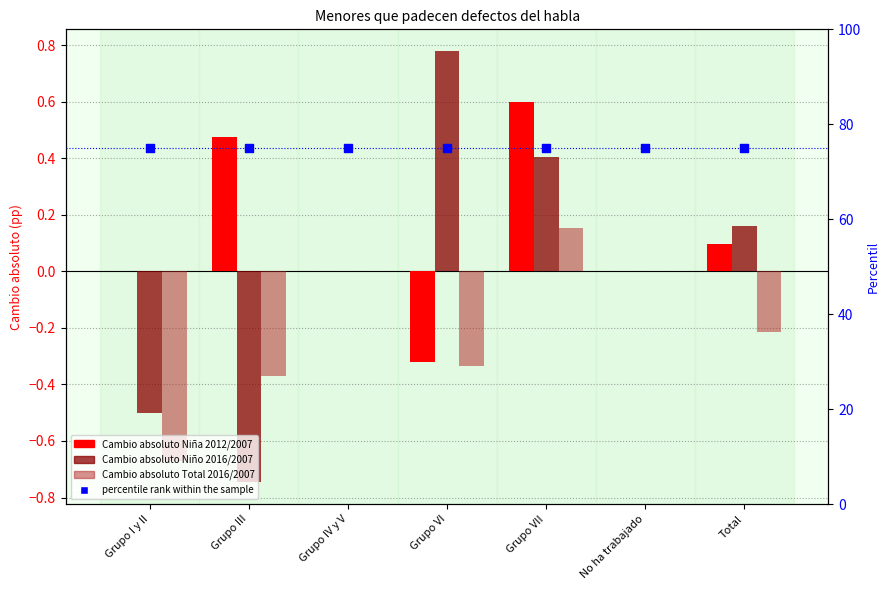

What are all the series names shown in the legend?

Cambio absoluto Niña 2012/2007, Cambio absoluto Niño 2016/2007, Cambio absoluto Total 2016/2007, percentile rank within the sample